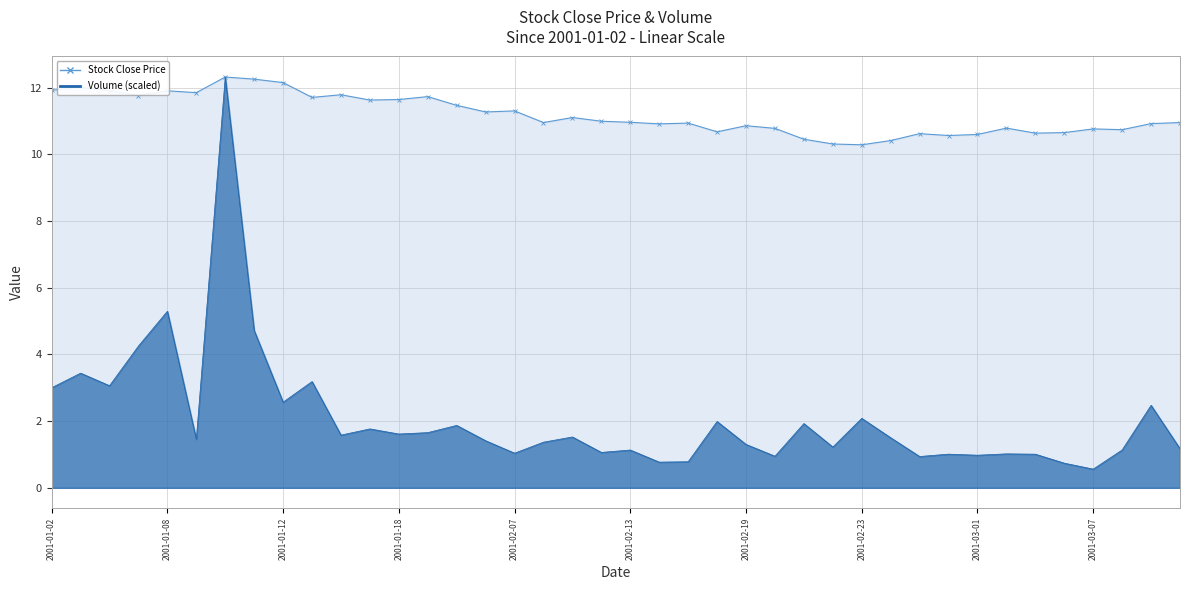

At which label does volume - line first exceed 1?

2001-01-02